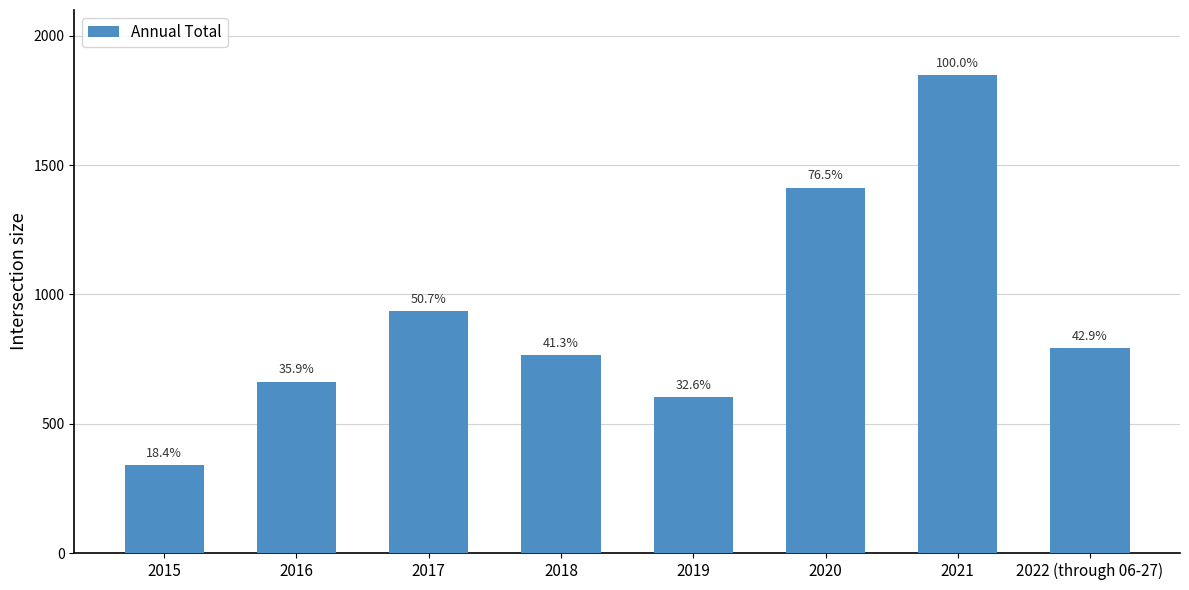

What is the sum of the values at 2020 and 2018?

2177